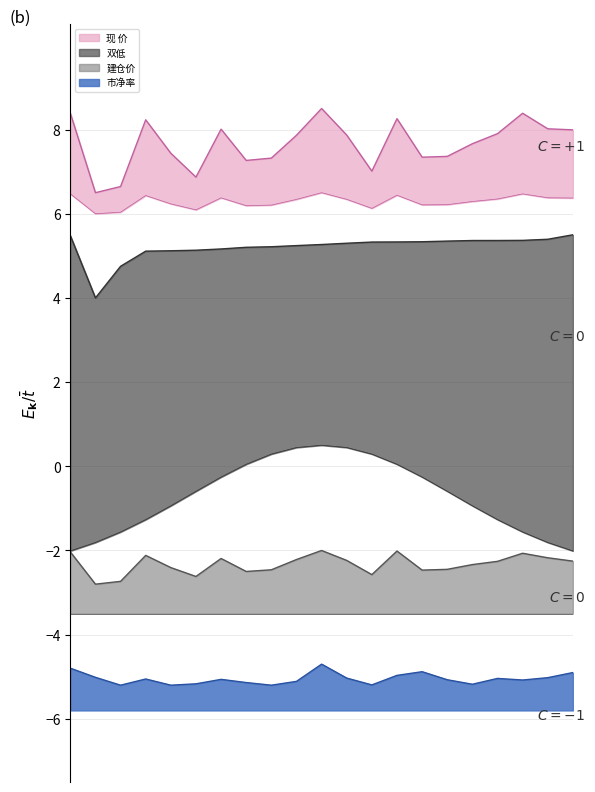

What is the sum of all 市净率 values?

-106.0